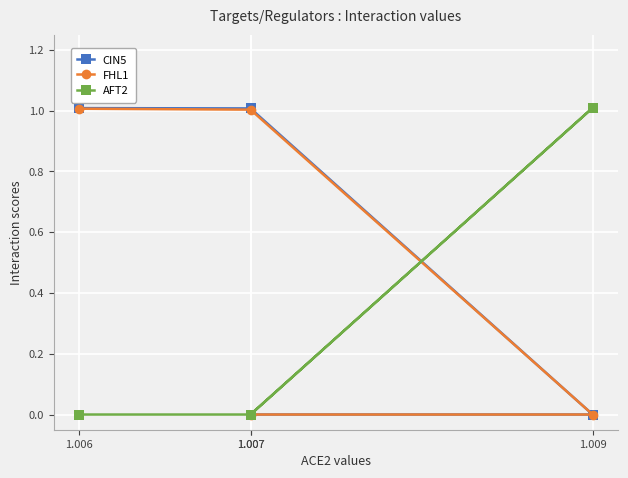

What is the maximum value for FHL1?

1.0